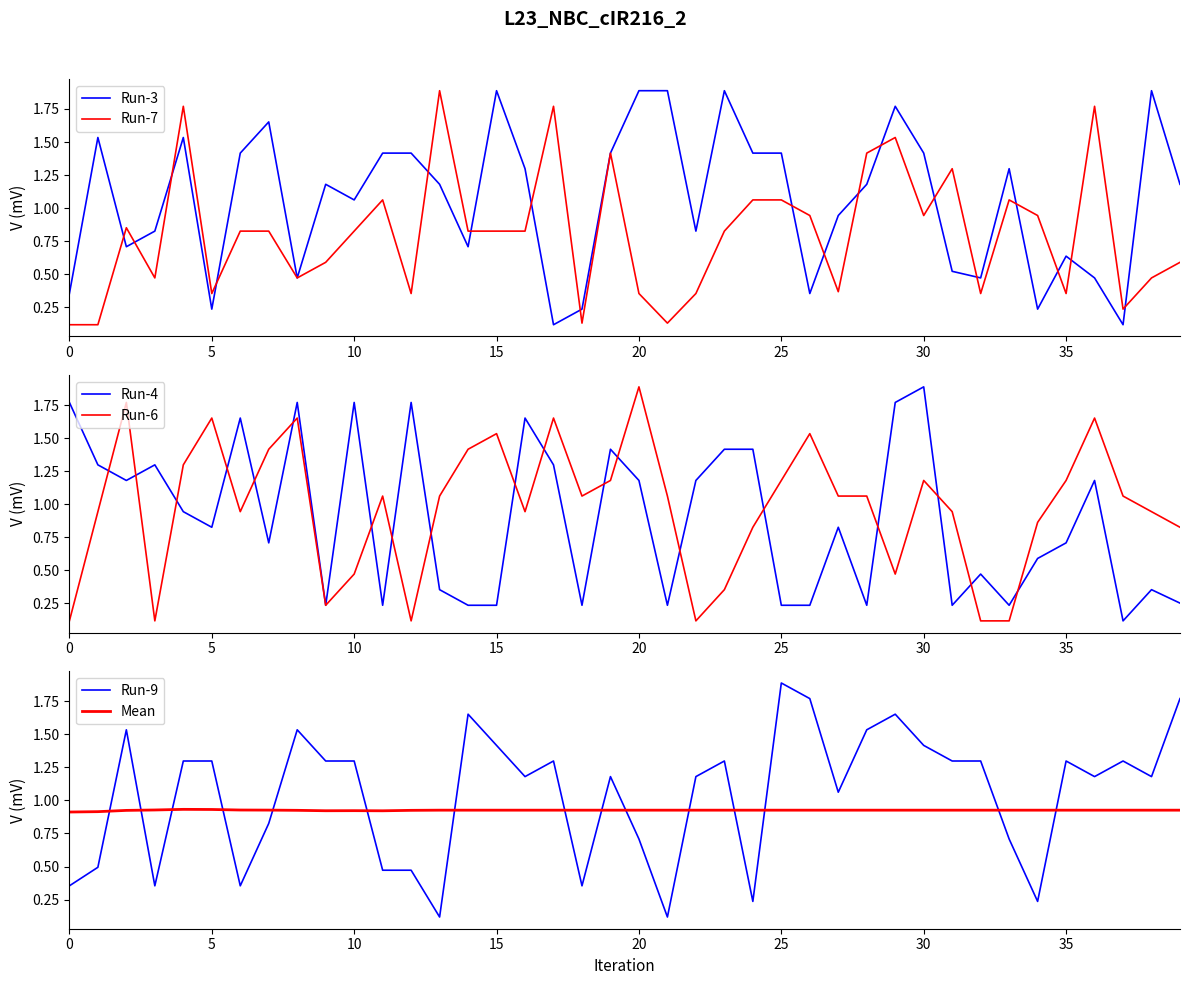

Is it true that Run-7 equals 0.2 at 15?

False